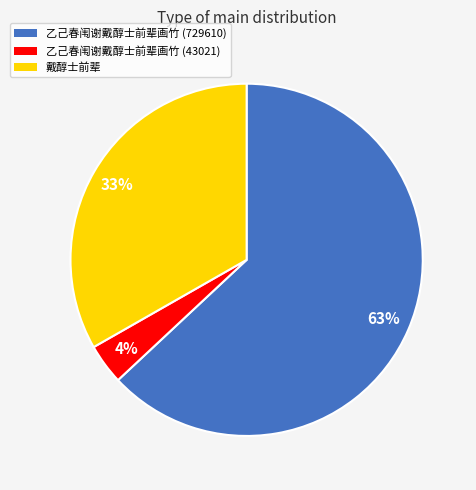

Which slice is the largest?

乙己春闱谢戴醇士前辈画竹 (729610)